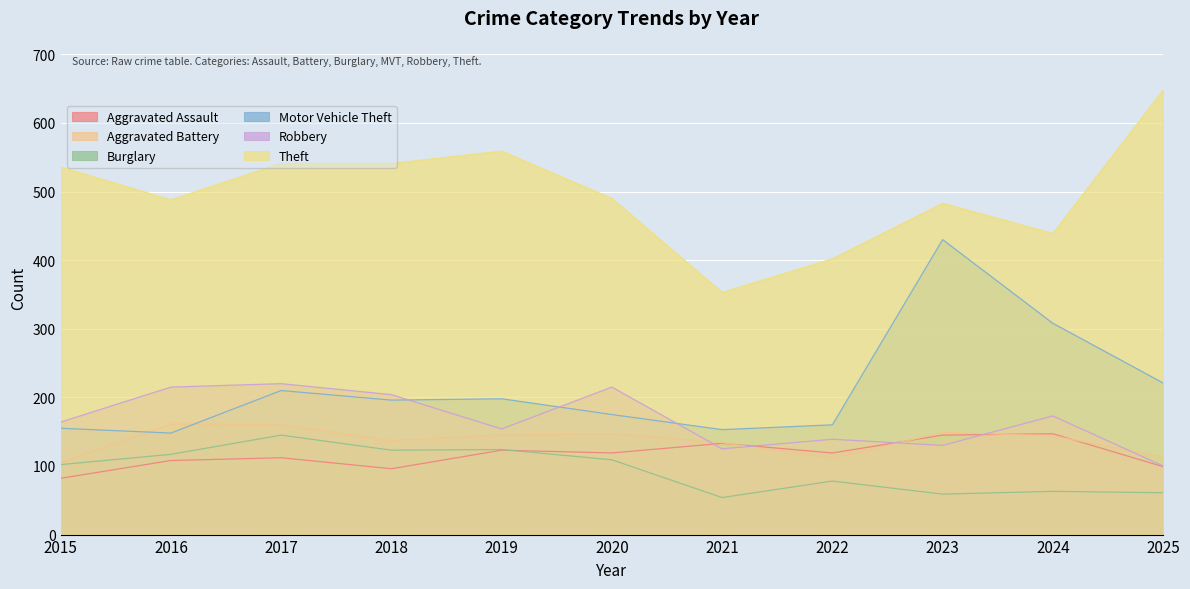

What is the value of the Theft point at the 3rd from the left?

541